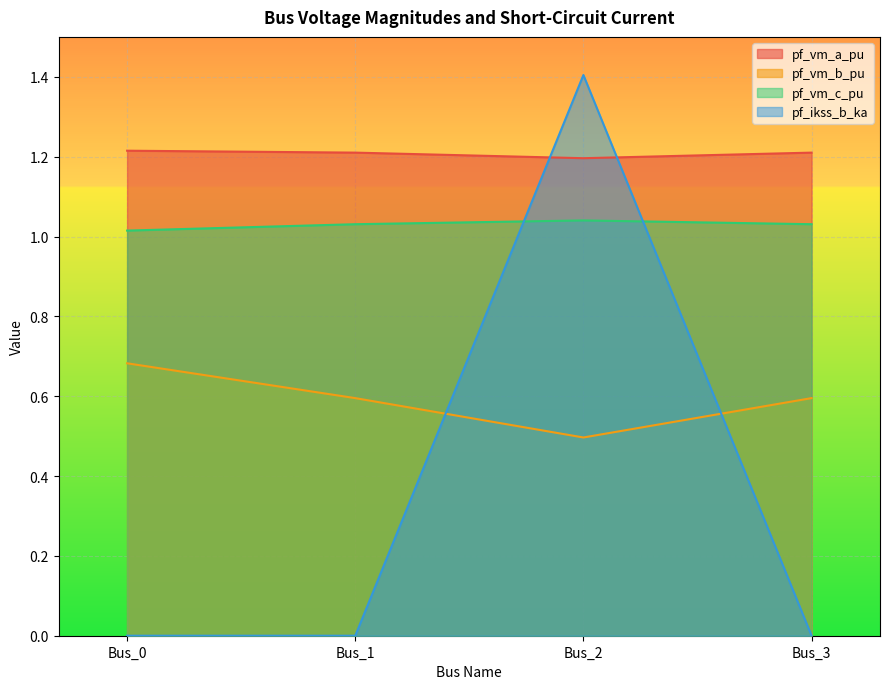

Reading left to right, list all the values displayed in this chart.

pf_vm_a_pu: Bus_0=1.2	Bus_1=1.2	Bus_2=1.2	Bus_3=1.2
pf_vm_b_pu: Bus_0=0.7	Bus_1=0.6	Bus_2=0.5	Bus_3=0.6
pf_vm_c_pu: Bus_0=1.0	Bus_1=1.0	Bus_2=1.0	Bus_3=1.0
pf_ikss_b_ka: Bus_0=0.0	Bus_1=0.0	Bus_2=1.4	Bus_3=0.0